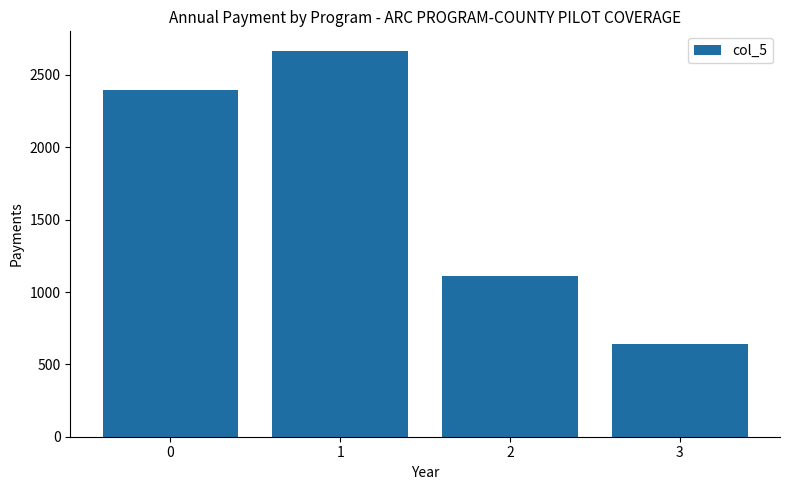

Are the bars grouped side by side (vs. stacked)?

No